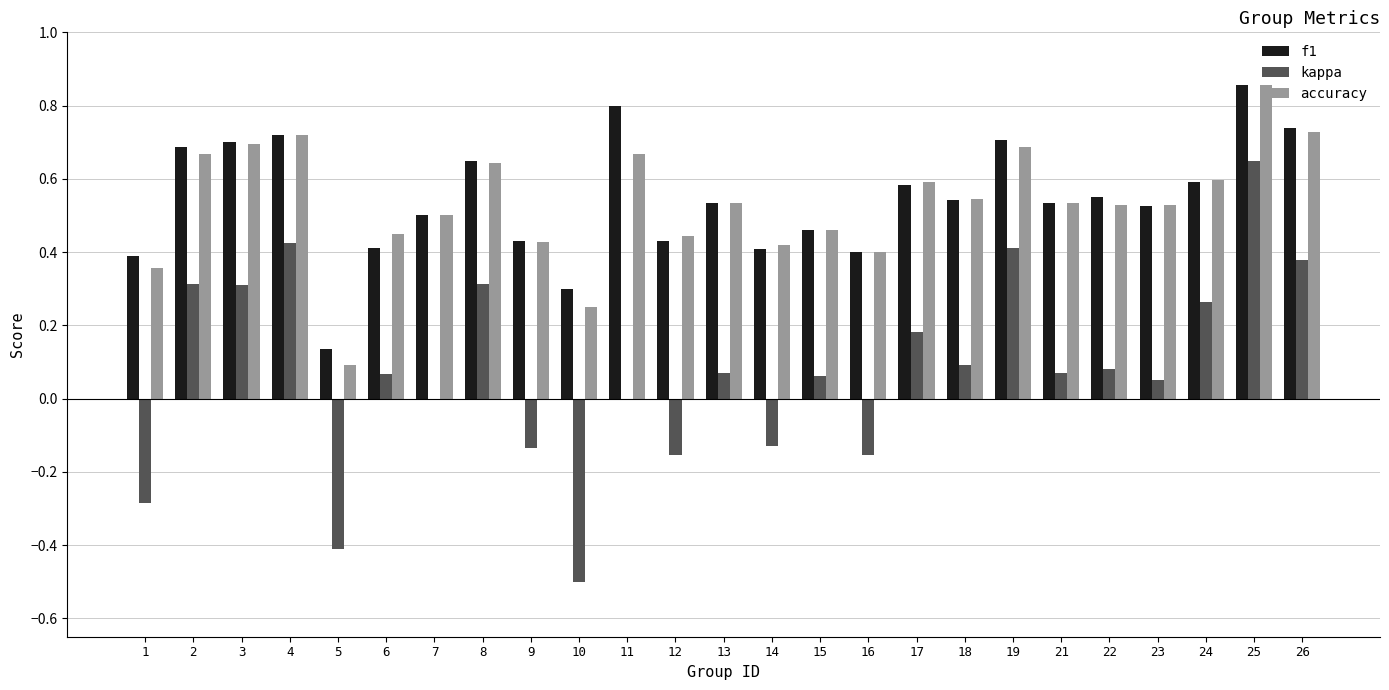

At which label does f1 reach its peak?

25